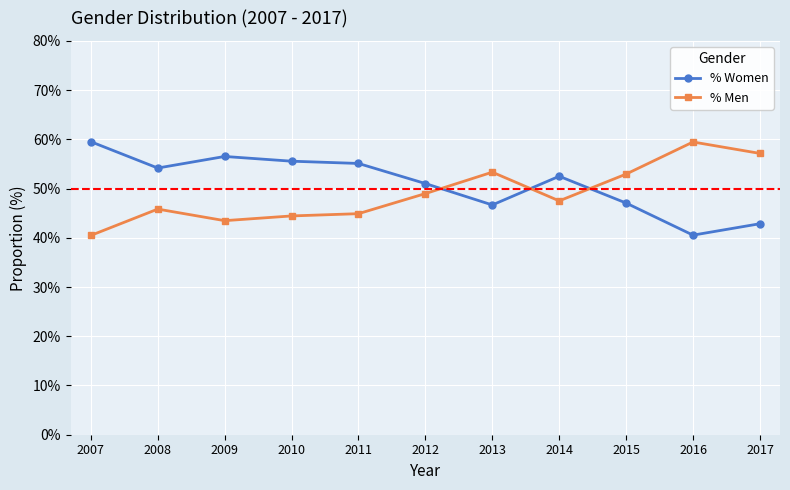

In % Men, how many points are higher than both neighbors (excluding endpoints)?

3